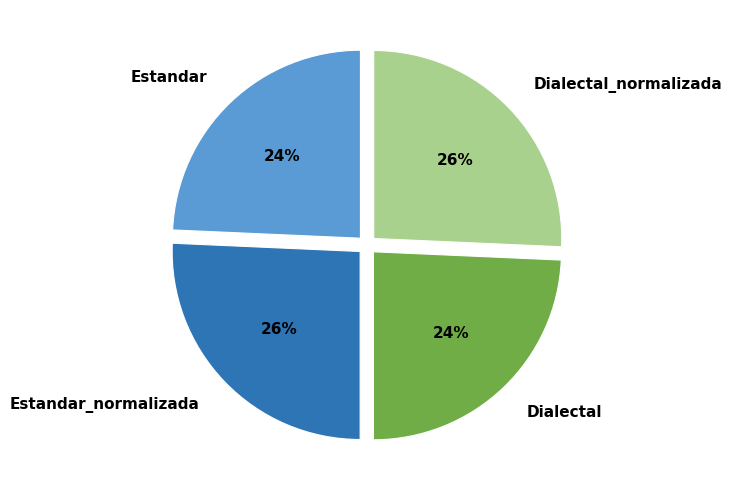

Count the number of slices in the pie.

4